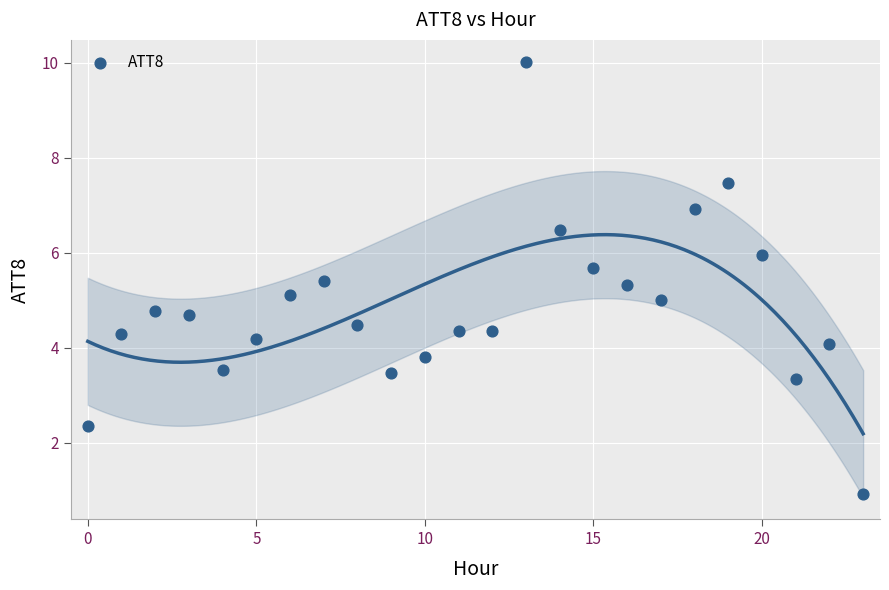

What is the range of Y values (max minus min)?

9.1